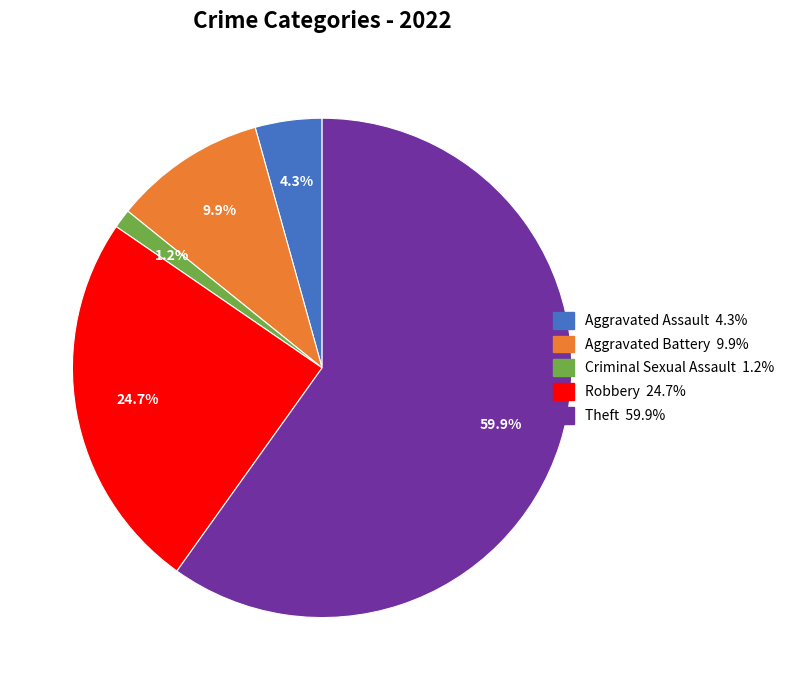

Does any single category account for the majority?

Yes